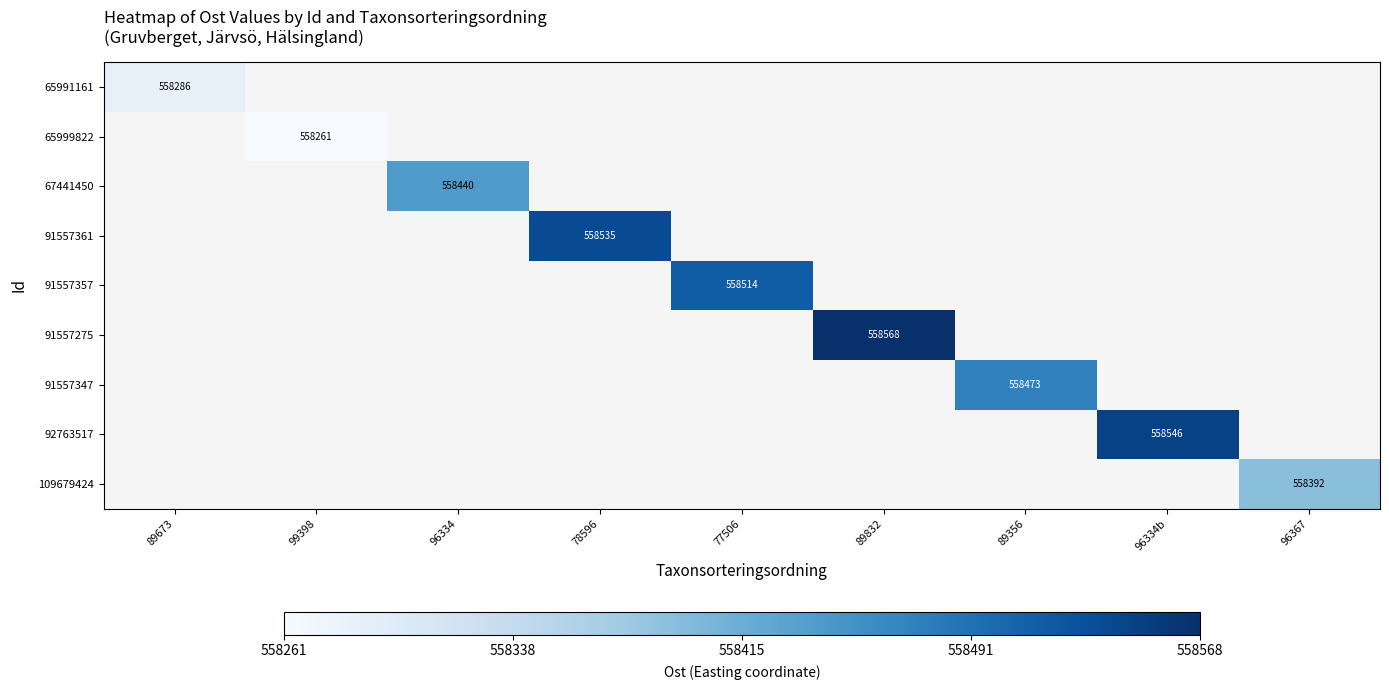

At 77506, list the series in order from smallest to largest.

65991161, 65999822, 67441450, 91557361, 91557357, 91557275, 91557347, 92763517, 109679424